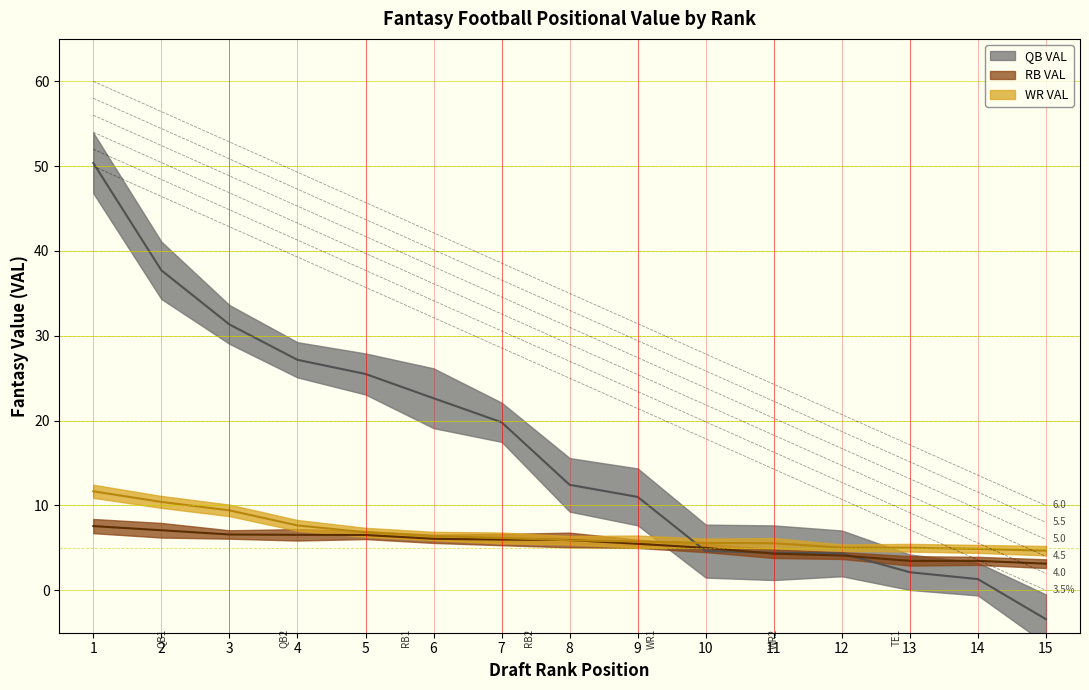

Reading left to right, transcribe all the data shown in this chart.

QB VAL: 1=50.4	2=37.7	3=31.3	4=27.2	5=25.5	6=22.6	7=19.8	8=12.4	9=11.0	10=4.6	11=4.4	12=4.3	13=2.1	14=1.3	15=-3.4
RB VAL: 1=7.6	2=7.1	3=6.6	4=6.5	5=6.5	6=6.1	7=6.0	8=5.9	9=5.5	10=5.0	11=4.3	12=4.1	13=3.5	14=3.5	15=3.1
WR VAL: 1=11.7	2=10.4	3=9.4	4=7.7	5=6.8	6=6.4	7=6.2	8=5.9	9=5.8	10=5.6	11=5.5	12=5.0	13=5.0	14=4.9	15=4.7